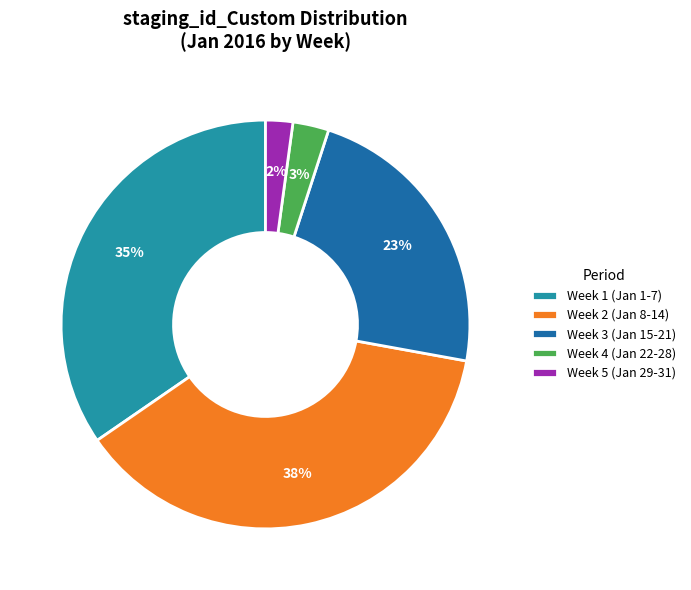

What percentage is the Week 2 (Jan 8-14) slice, to the nearest percent?

38%